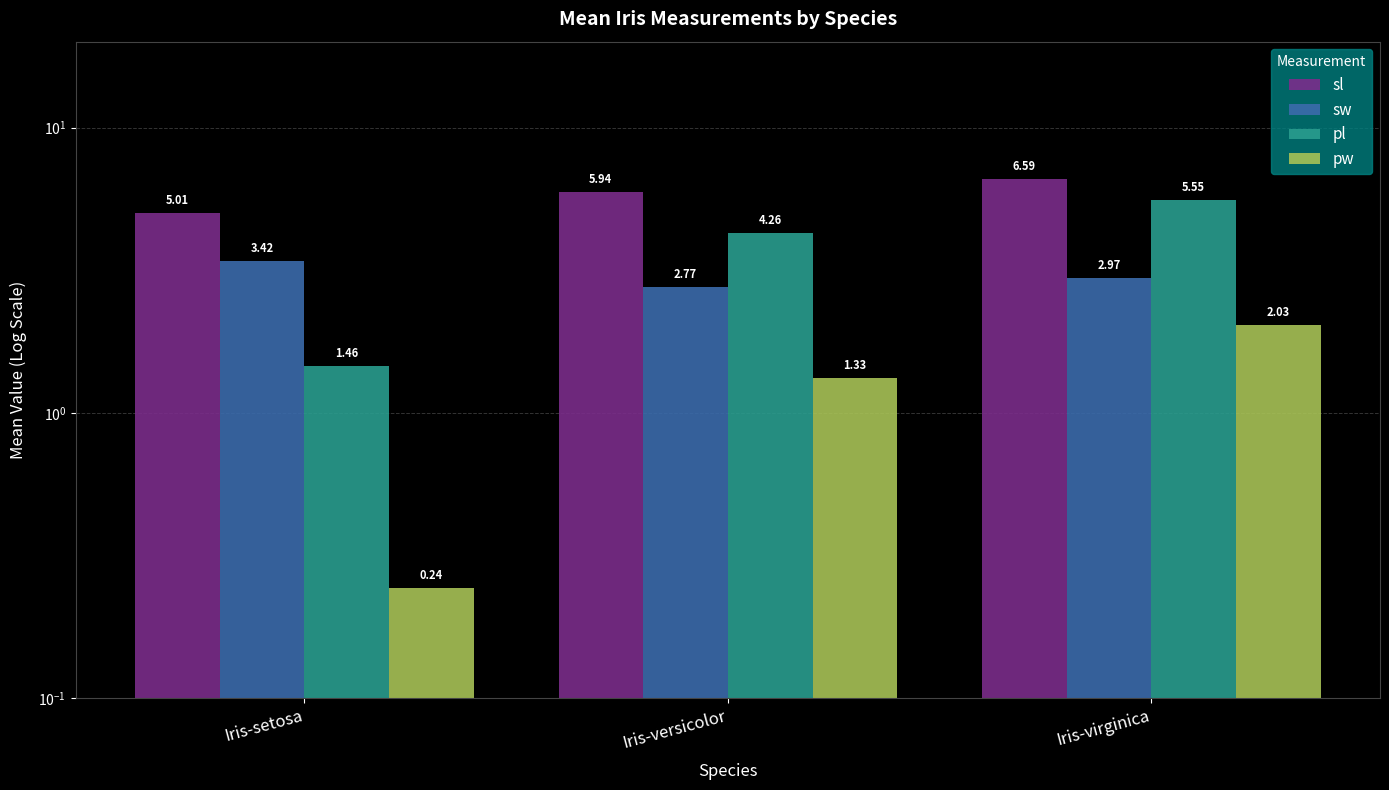

Reading left to right, what are all the values shown in this chart?

sl: 5.0	5.9	6.6
sw: 3.4	2.8	3.0
pl: 1.5	4.3	5.6
pw: 0.2	1.3	2.0